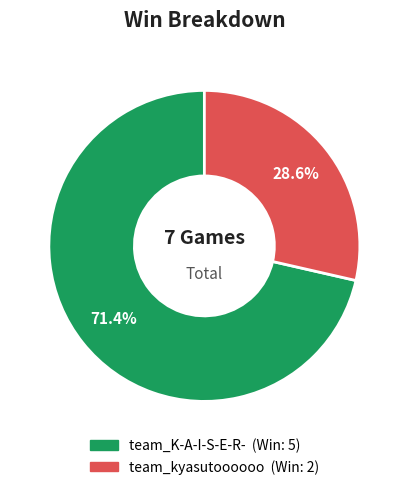

Does team_K-A-I-S-E-R- represent more than half of the total?

Yes